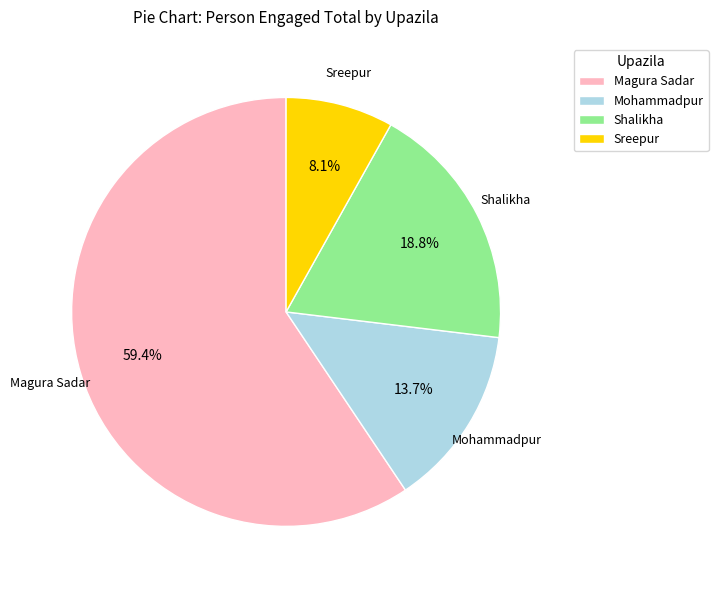

Rank the categories by value from lowest to highest.

Sreepur, Mohammadpur, Shalikha, Magura Sadar